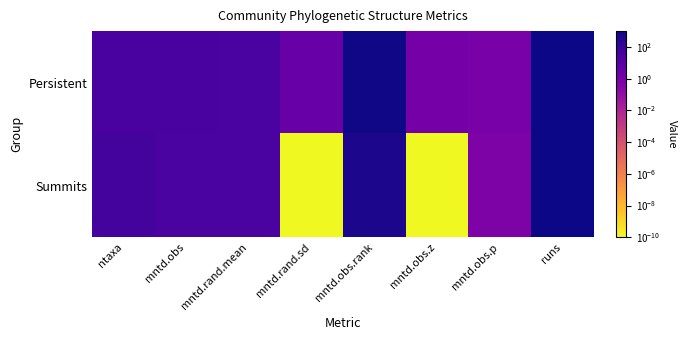

At which category does the chart reach its peak across all series?

runs